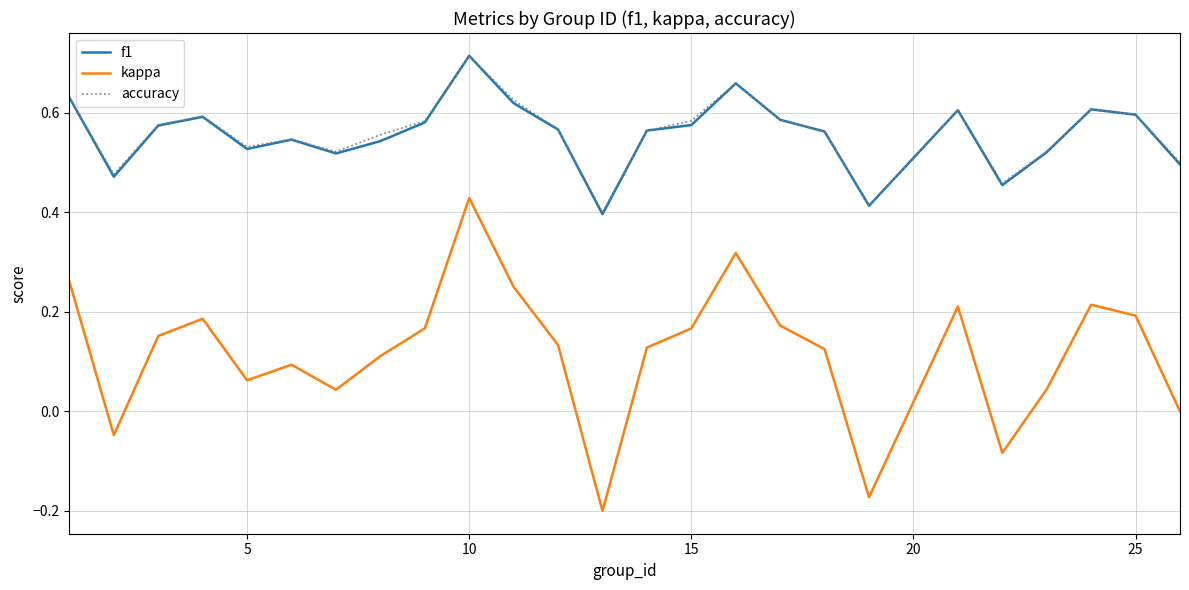

True or false: kappa and accuracy intersect in this chart.

False